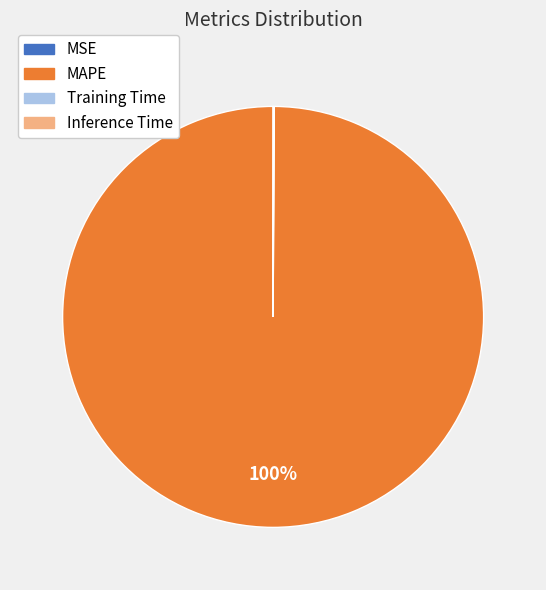

To the nearest percent, what percentage of the pie is MAPE?

100%